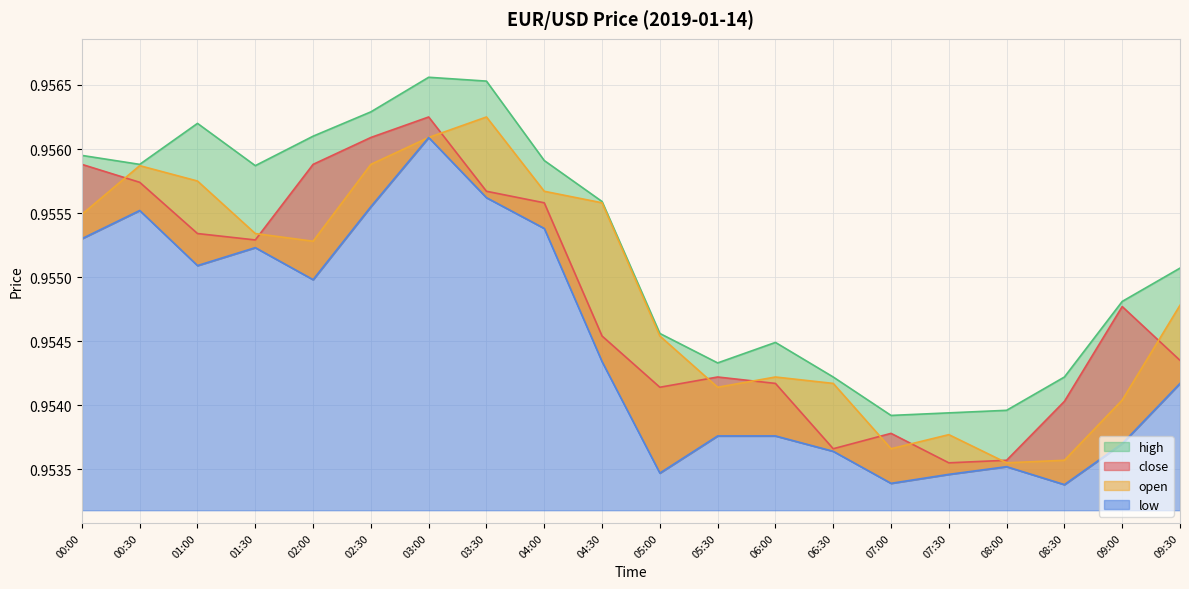

The low series shows 1.0 at 02:00. True or false?

True